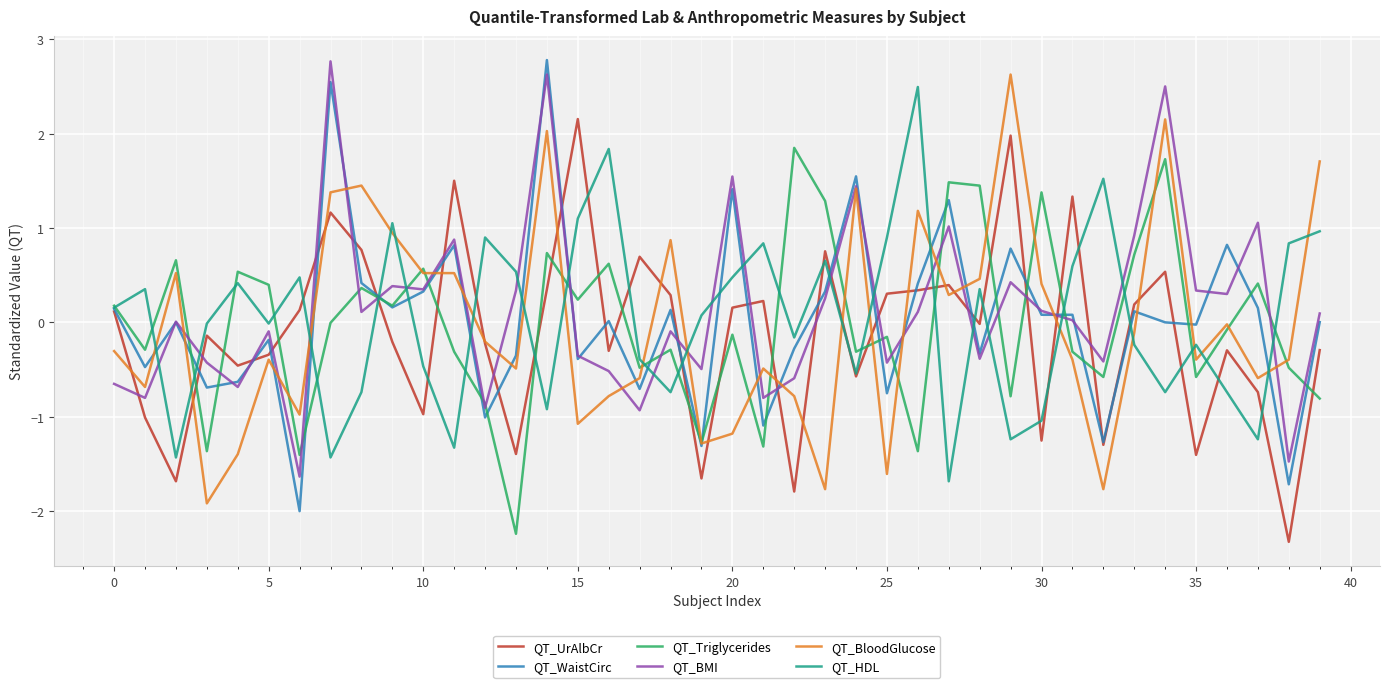

What is the smallest value displayed?

-2.3